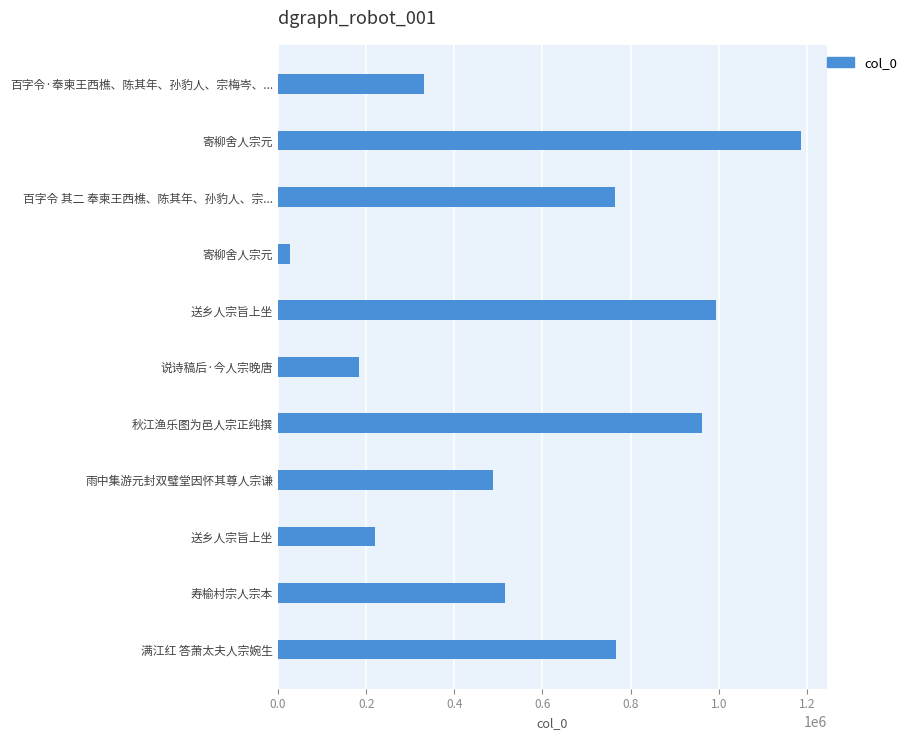

What is the sum of all values?

6435742